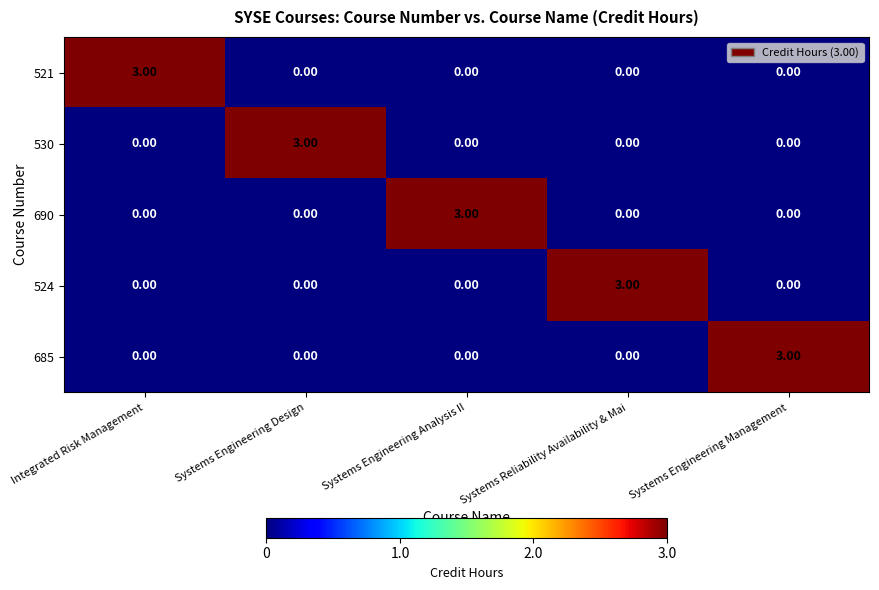

What is the spread (max minus min) of values at Systems Engineering Design?

3